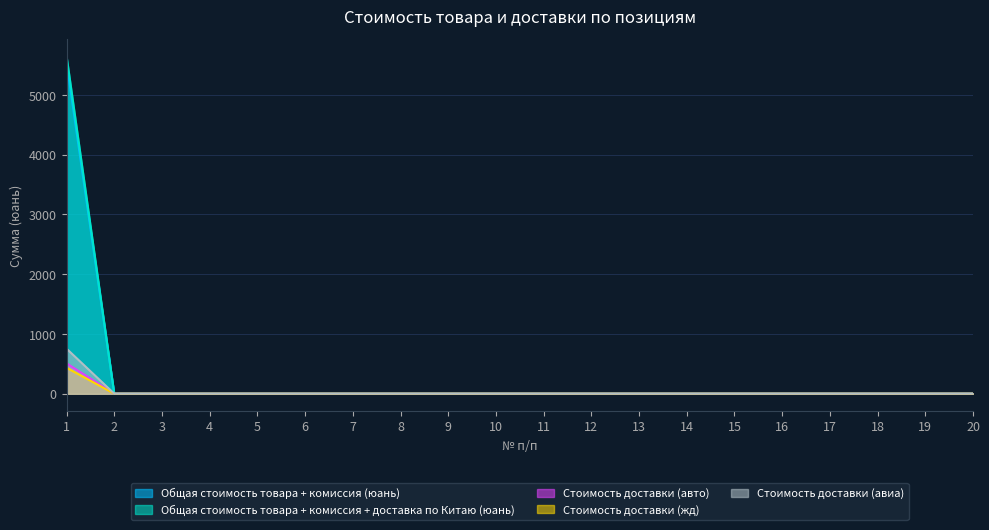

Is the value of Общая стоимость товара + комиссия + доставка по Китаю (юань) at 3 greater than the value of Стоимость доставки (авиа) at 15?

No